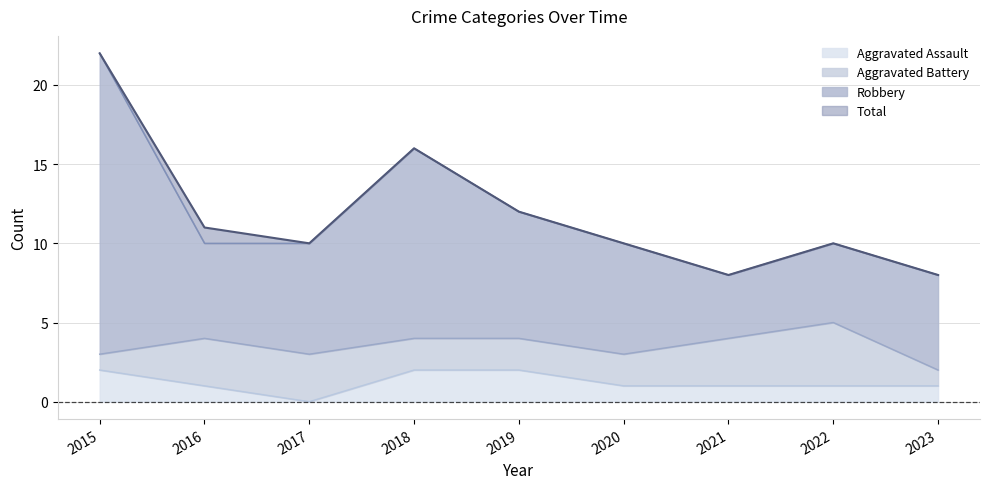

What is the difference between the highest and lowest values at 2022?

9